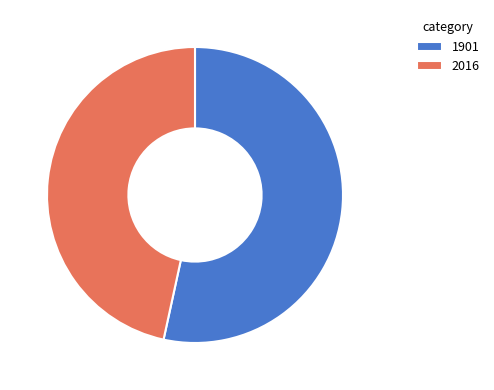

Rank the categories by value from highest to lowest.

1901, 2016